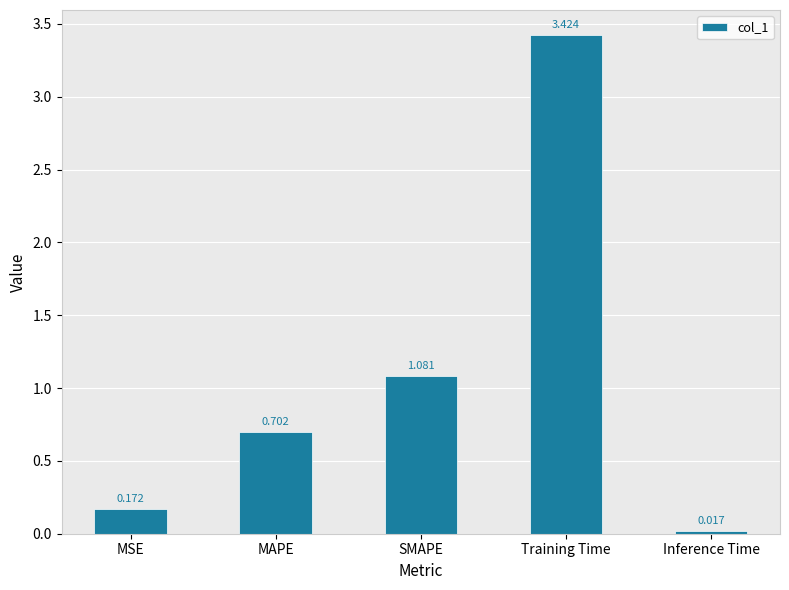

List the labels in order of value, smallest first.

Inference Time, MSE, MAPE, SMAPE, Training Time